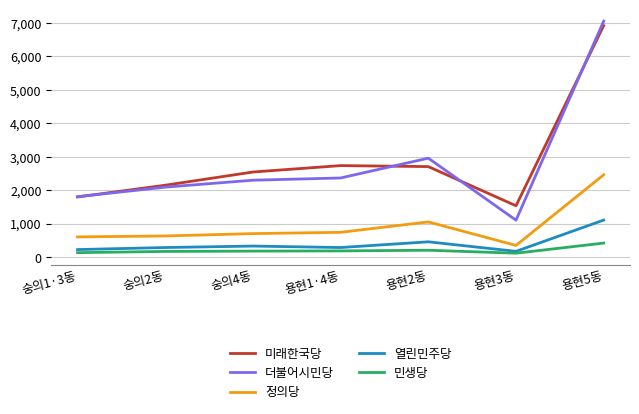

Is the value of 더불어시민당 at 숭의4동 greater than the value of 열린민주당 at 숭의2동?

Yes